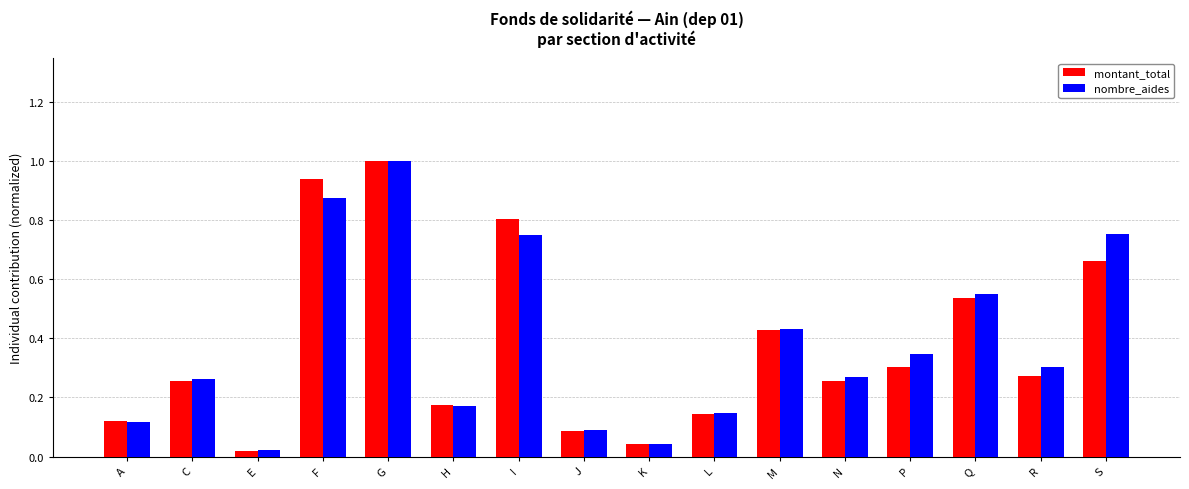

How many bars are there in each group?

2